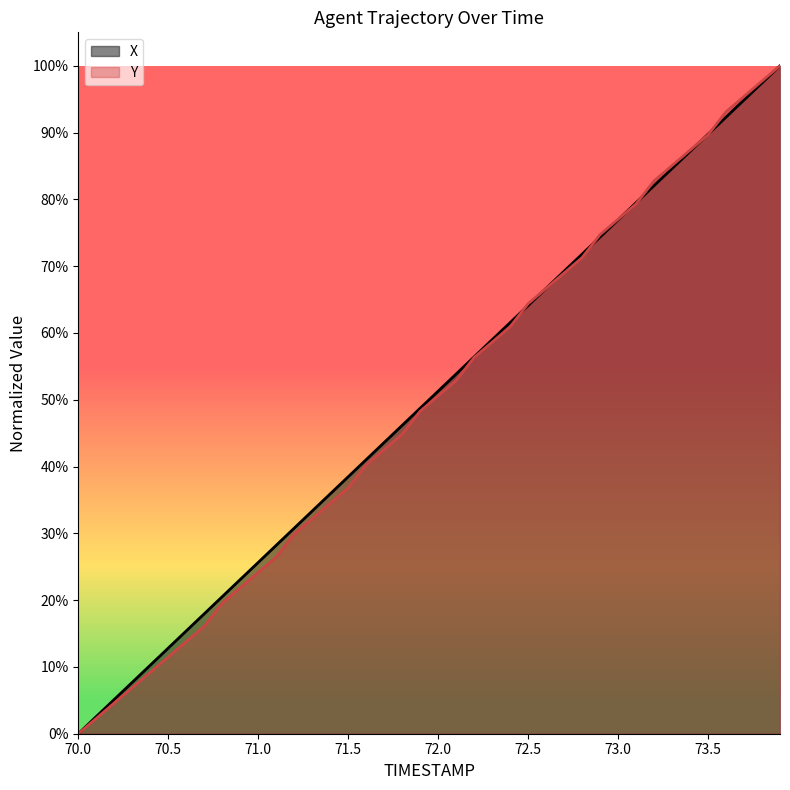

Reading right to left, list all the values displayed in this chart.

X: 73.9=1.0	73.8=1.0	73.7=0.9	73.6=0.9	73.5=0.9	73.4=0.9	73.3=0.8	73.2=0.8	73.1=0.8	73.0=0.8	72.9=0.7	72.8=0.7	72.7=0.7	72.6=0.7	72.5=0.6	72.4=0.6	72.3=0.6	72.2=0.6	72.1=0.5	72.0=0.5	71.9=0.5	71.8=0.5	71.7=0.4	71.6=0.4	71.5=0.4	71.4=0.4	71.3=0.3	71.2=0.3	71.1=0.3	71.0=0.3	70.9=0.2	70.8=0.2	70.7=0.2	70.6=0.2	70.5=0.1	70.4=0.1	70.3=0.1	70.2=0.1	70.1=0.0	70.0=0.0
Y: 73.9=1.0	73.8=1.0	73.7=1.0	73.6=0.9	73.5=0.9	73.4=0.9	73.3=0.9	73.2=0.8	73.1=0.8	73.0=0.8	72.9=0.7	72.8=0.7	72.7=0.7	72.6=0.7	72.5=0.6	72.4=0.6	72.3=0.6	72.2=0.6	72.1=0.5	72.0=0.5	71.9=0.5	71.8=0.4	71.7=0.4	71.6=0.4	71.5=0.4	71.4=0.3	71.3=0.3	71.2=0.3	71.1=0.3	71.0=0.2	70.9=0.2	70.8=0.2	70.7=0.2	70.6=0.1	70.5=0.1	70.4=0.1	70.3=0.1	70.2=0.0	70.1=0.0	70.0=0.0